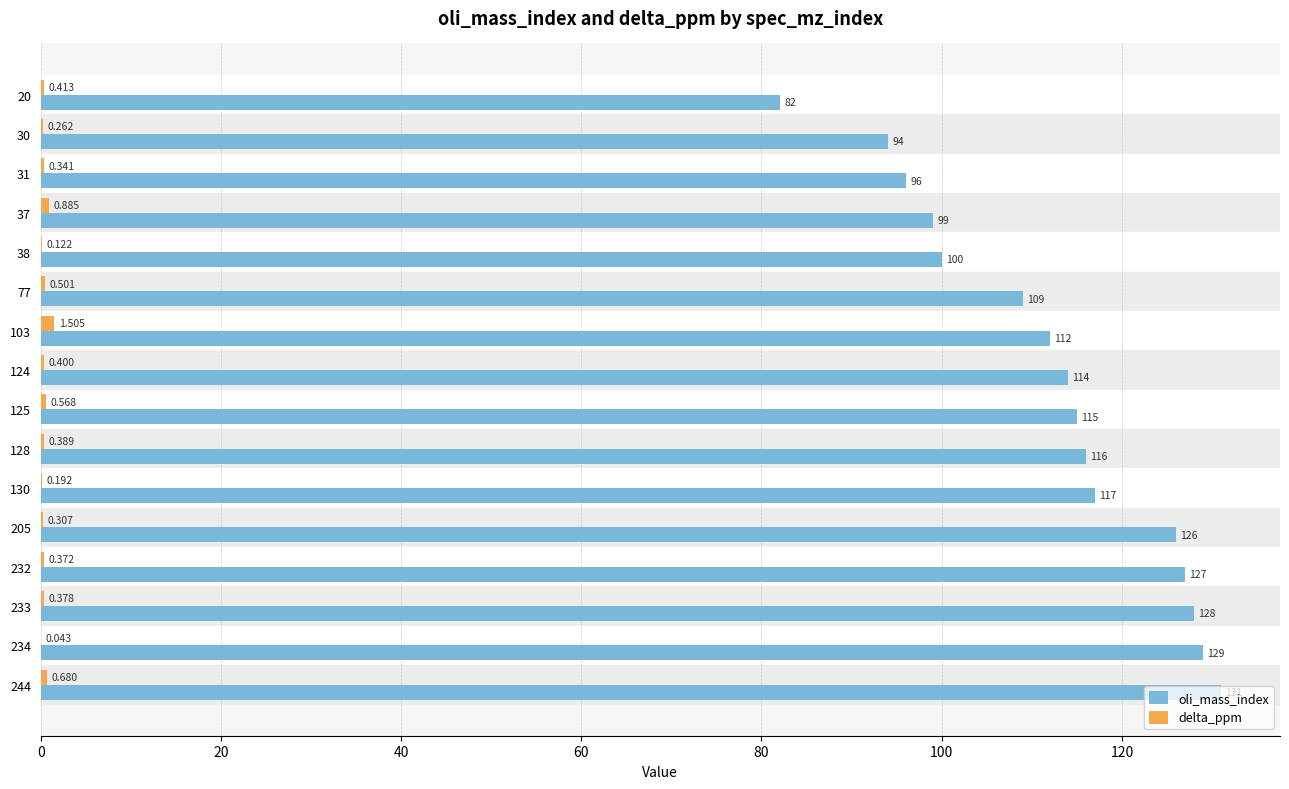

What is the average value of the oli_mass_index series?

112.2